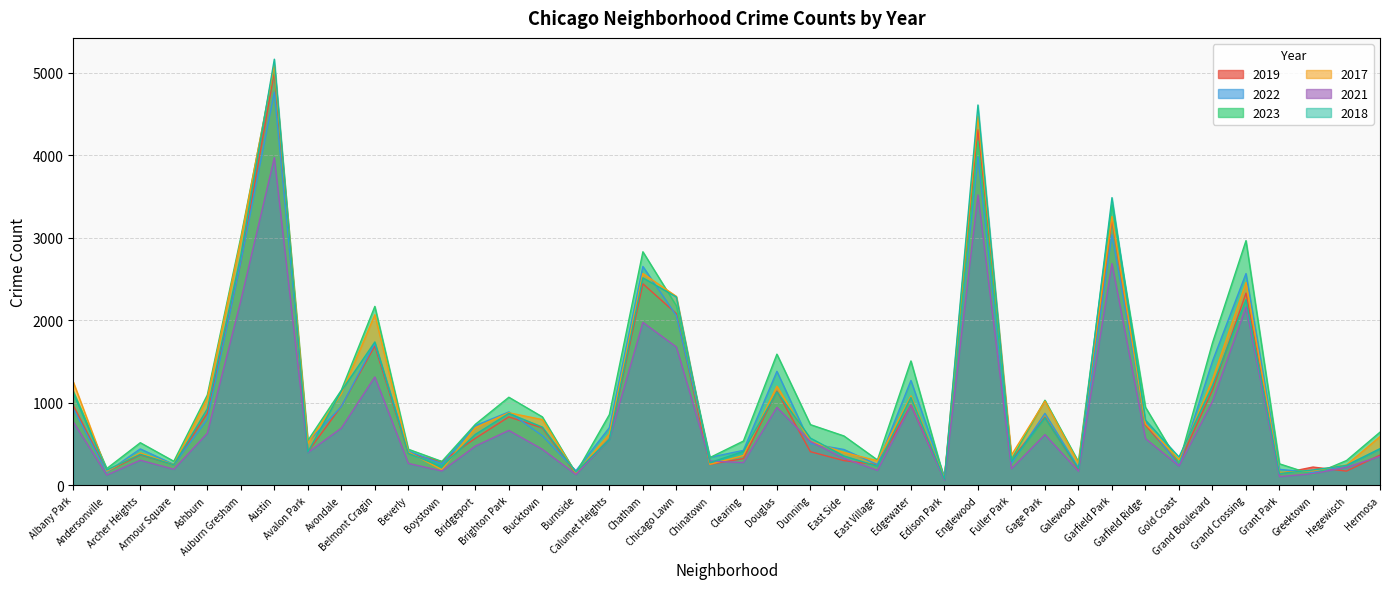

Which category has the lowest value in the 2023 series?

Edison Park